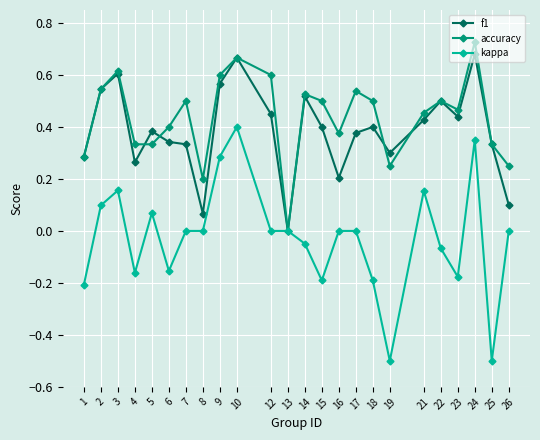

Which category has the lowest value in the accuracy series?

13